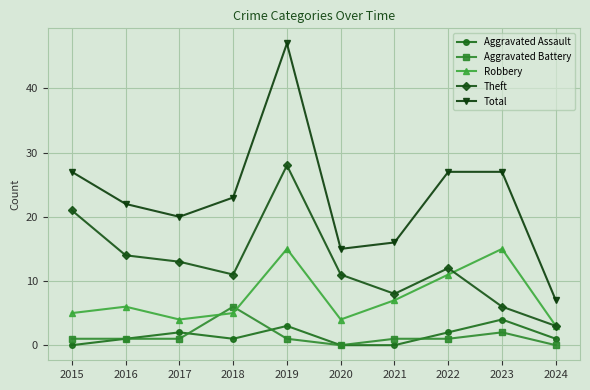

True or false: Robbery and Total cross at least once.

False